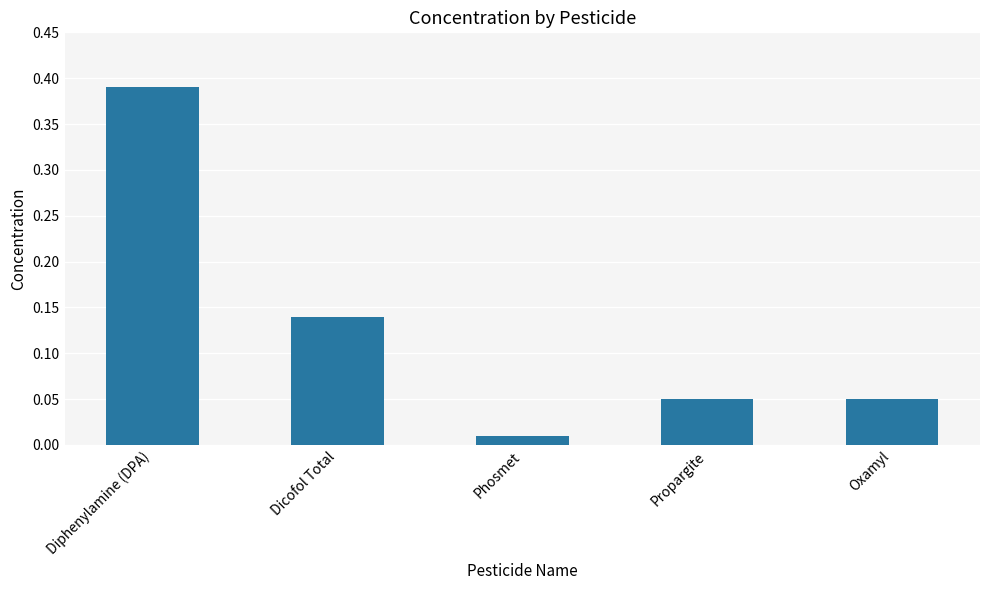

What is the label of the 5th bar from the left?

Oxamyl